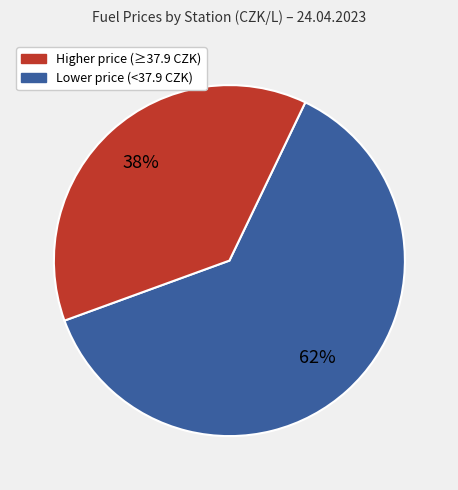

Is there a majority slice in this chart?

Yes